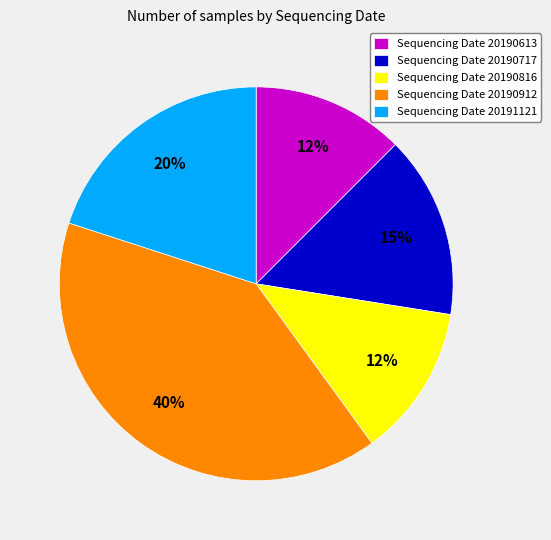

What percentage is the Sequencing Date 20191121 slice, to the nearest percent?

20%